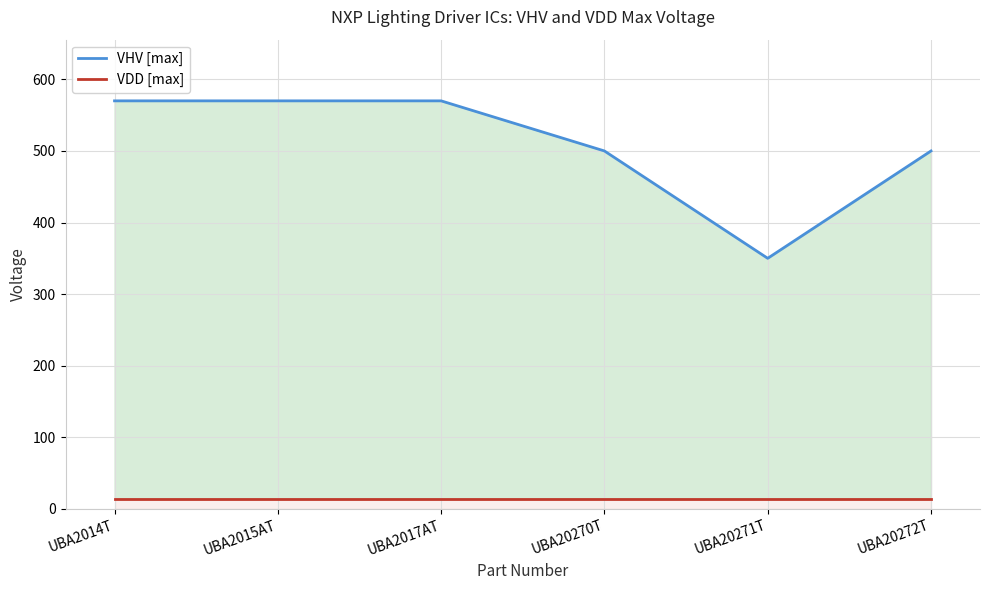

What are all the series names shown in the legend?

VHV [max], VDD [max]